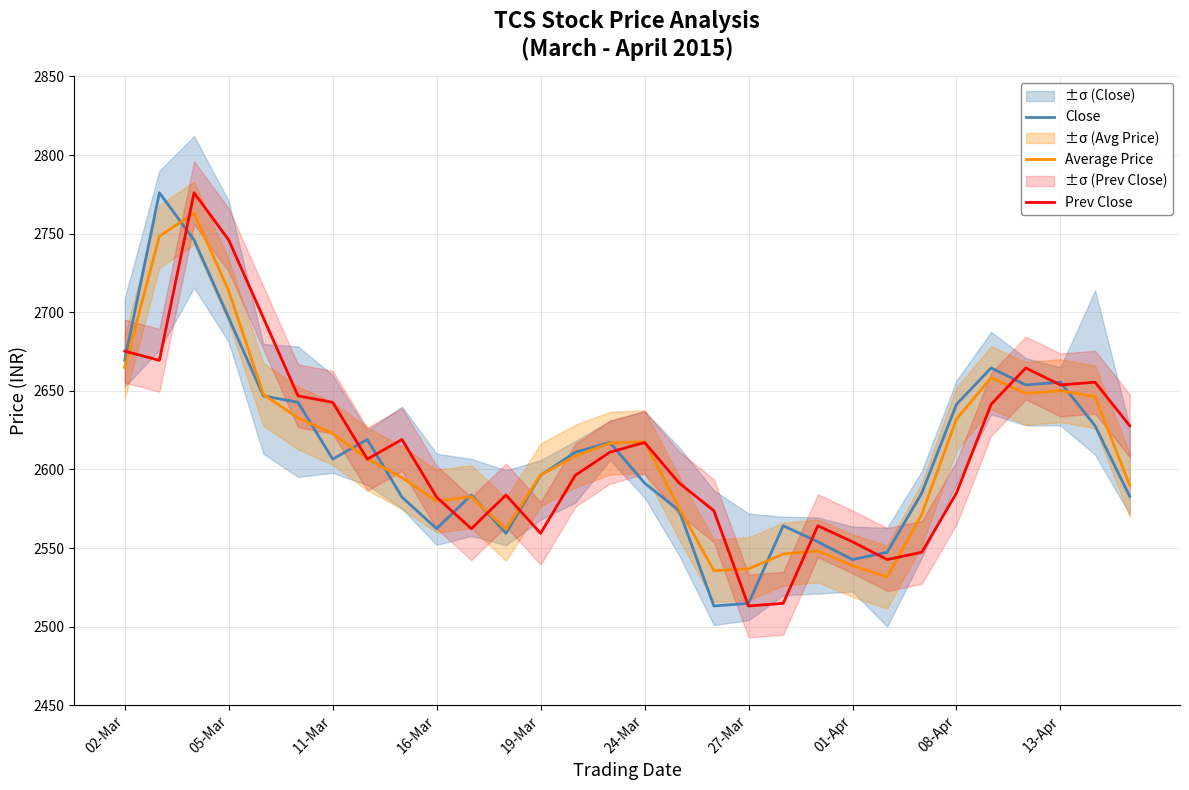

What is the minimum value for Prev Close?

2513.1